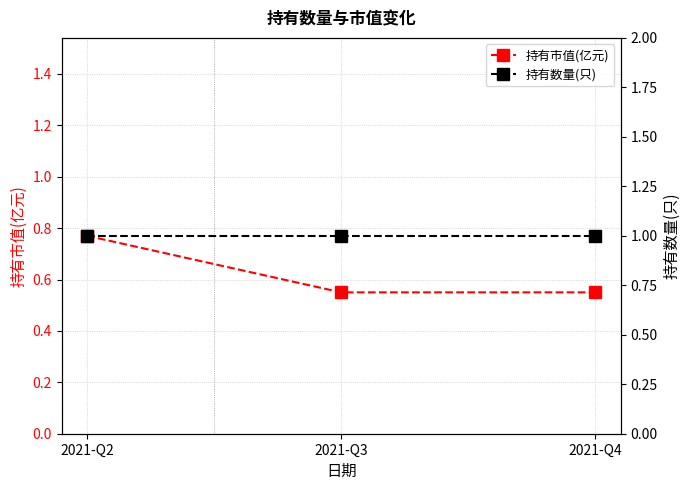

What is the value of the 持有市值(亿元) point at the 1st from the left?

0.8